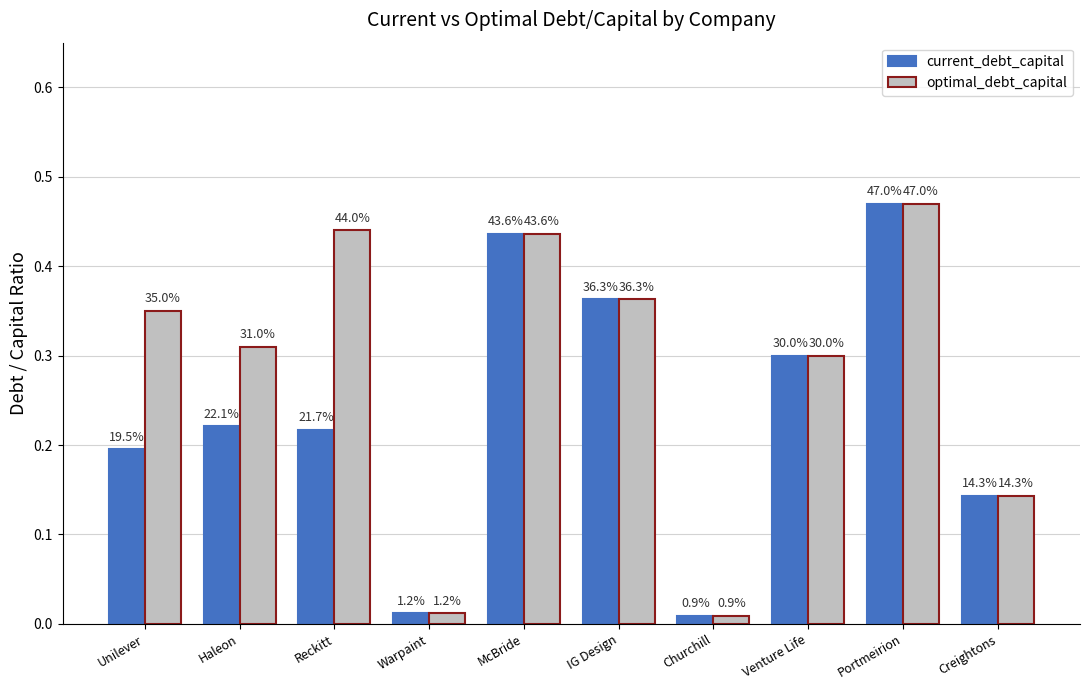

Is it true that optimal_debt_capital equals 0.0 at Warpaint?

True